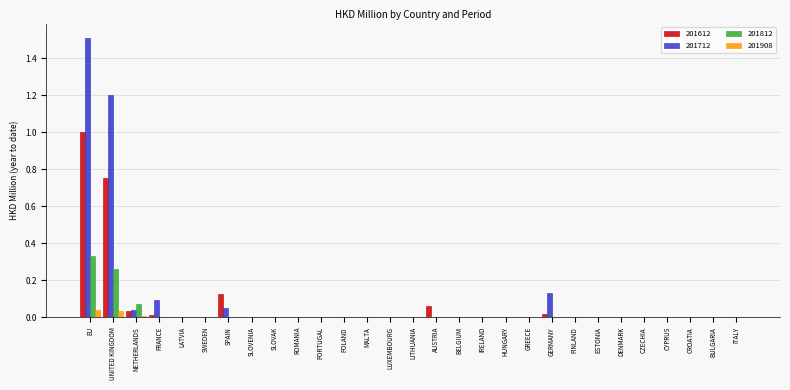

Is it true that 201712 equals -0.6 at CYPRUS?

False